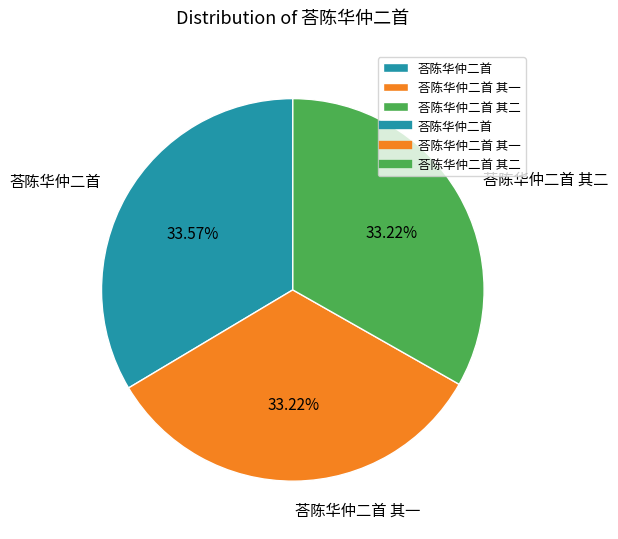

Does 荅陈华仲二首 其一 account for over 50% of the chart?

No